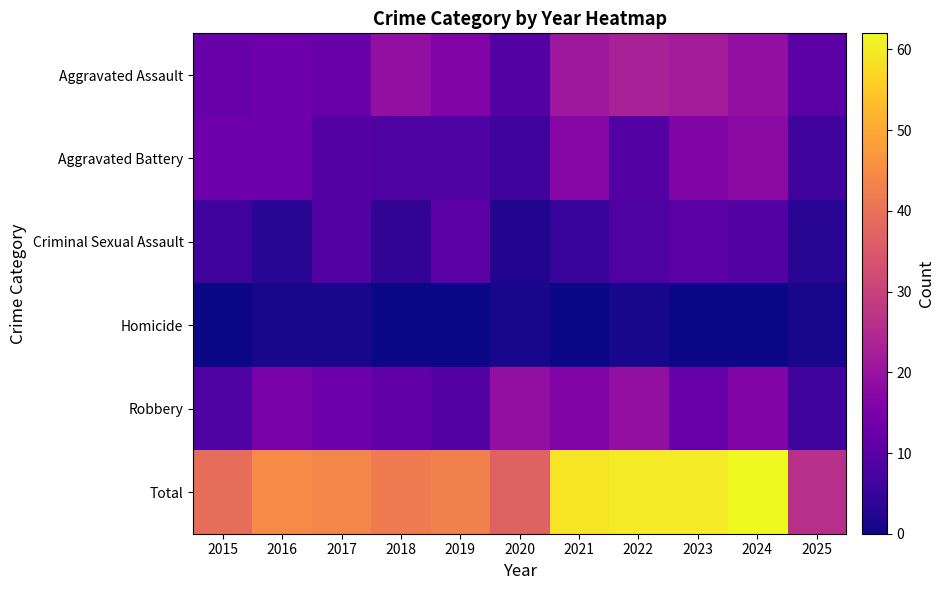

Which series has the largest range (max minus min)?

Total